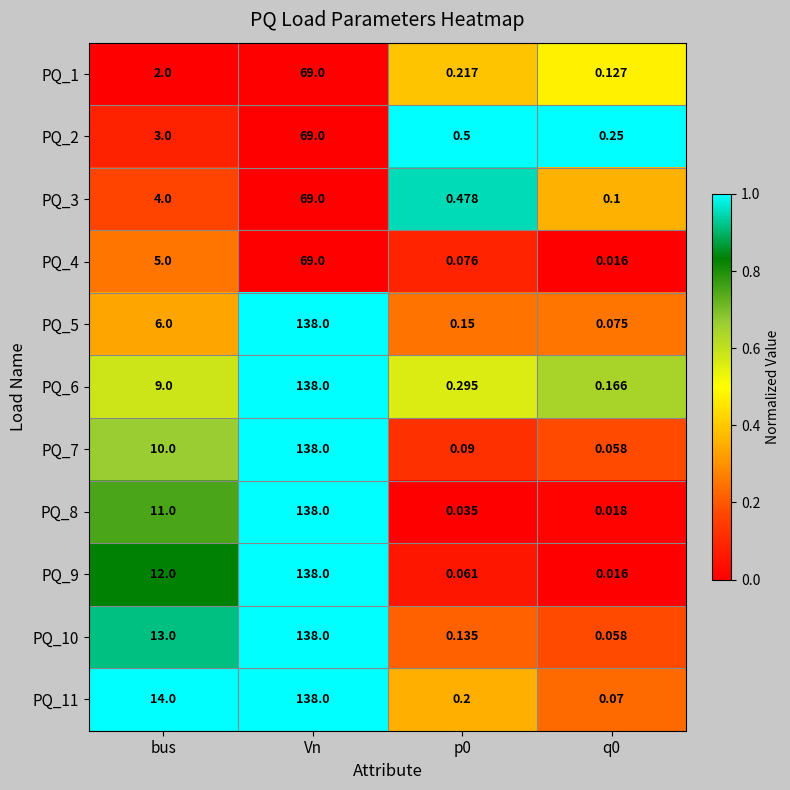

At which label is PQ_7 closest to 69?

bus